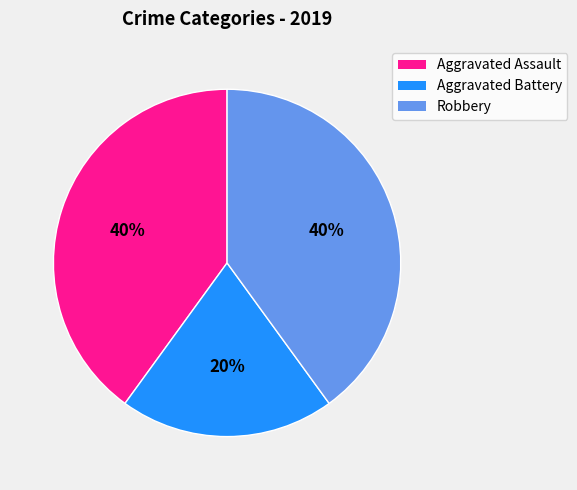

Is there any slice that represents more than half of the pie?

No